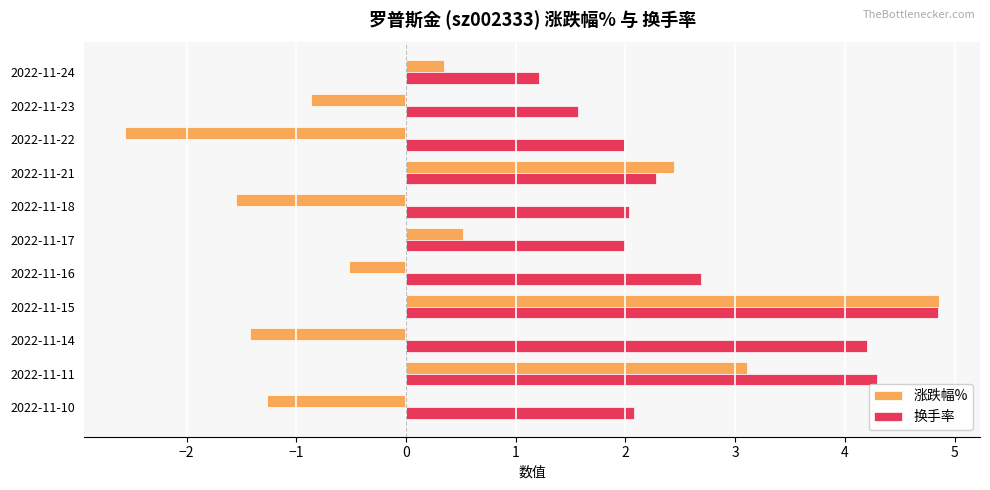

Where is 换手率 nearest to the value 3?

2022-11-16